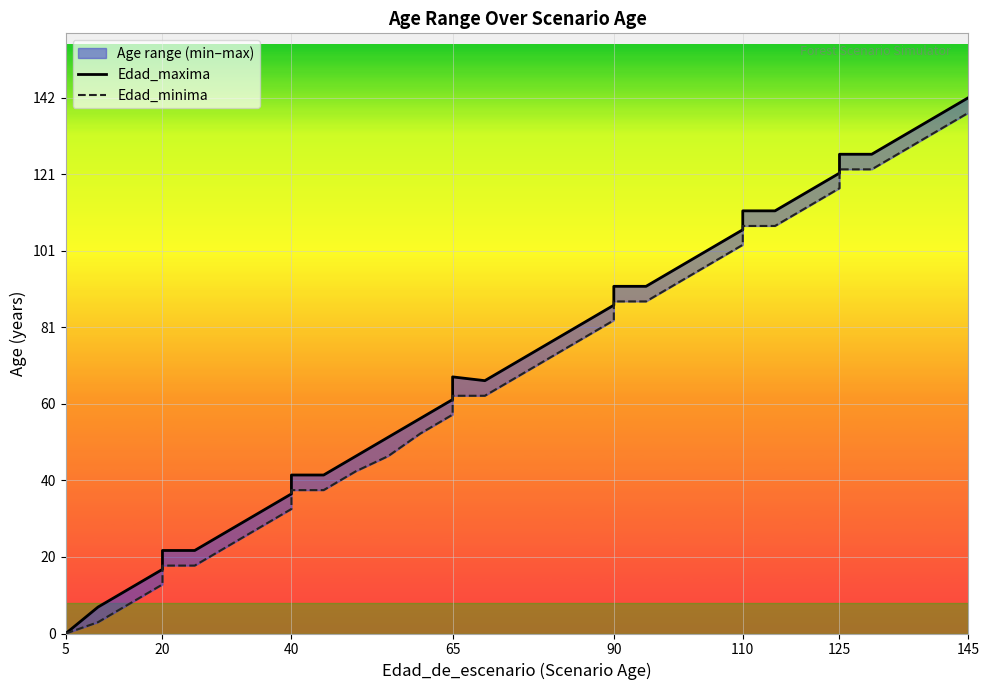

Rank the series by their average value, from highest to lowest.

Edad_maxima, Edad_minima